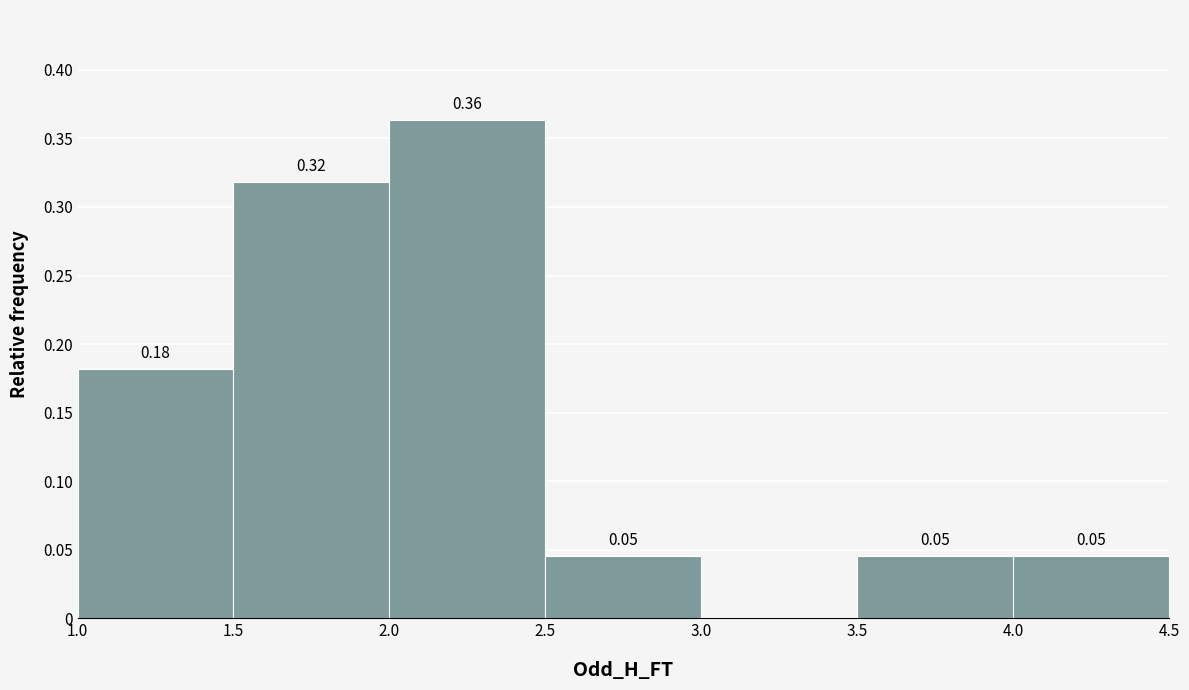

Which range on the x-axis has the tallest bar?

2.0 to 2.5